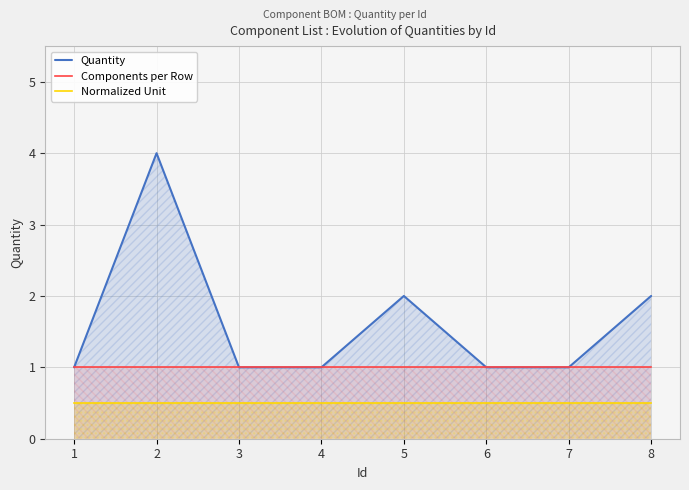

True or false: Normalized Unit has a value of 0.9 at 6.

False